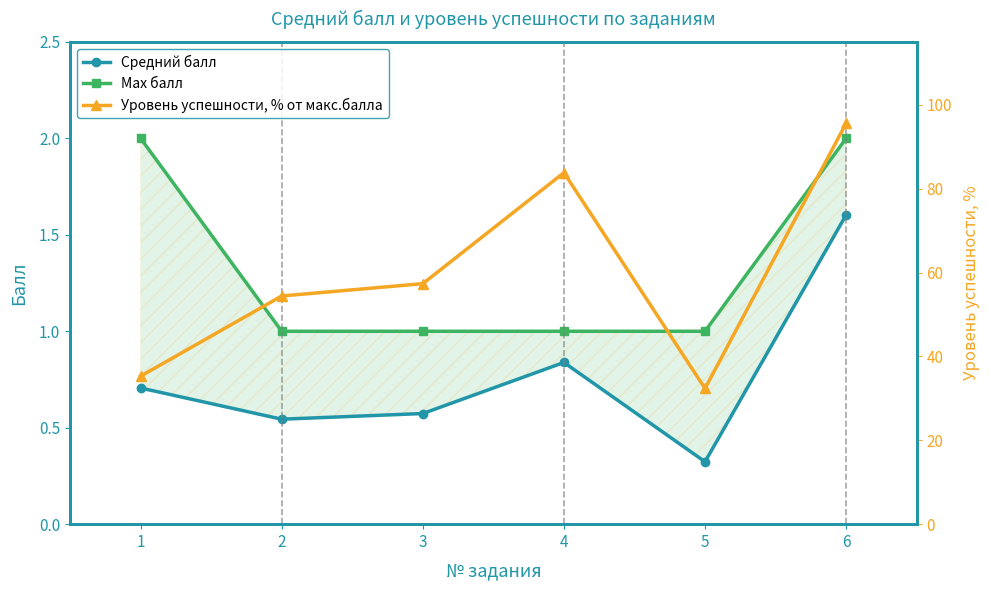

How many data points does each series have?

6